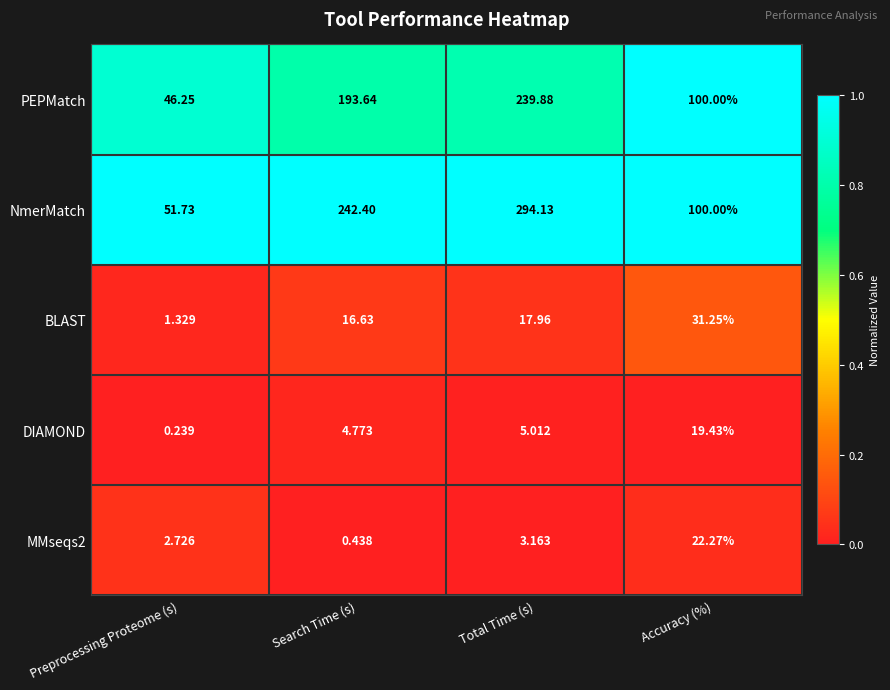

Where is NmerMatch nearest to the value 172?

Search Time (s)